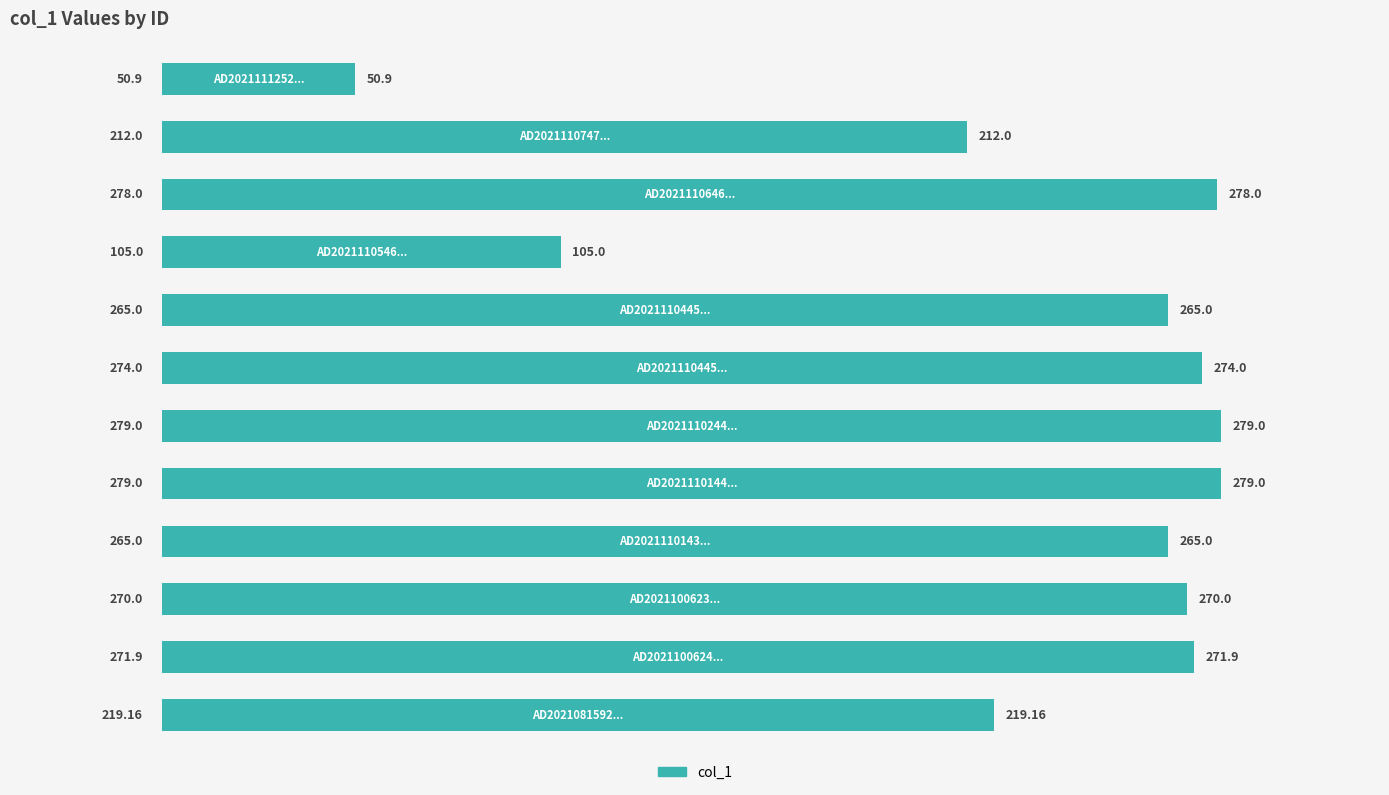

What is the difference between the second highest and minimum values?

228.1